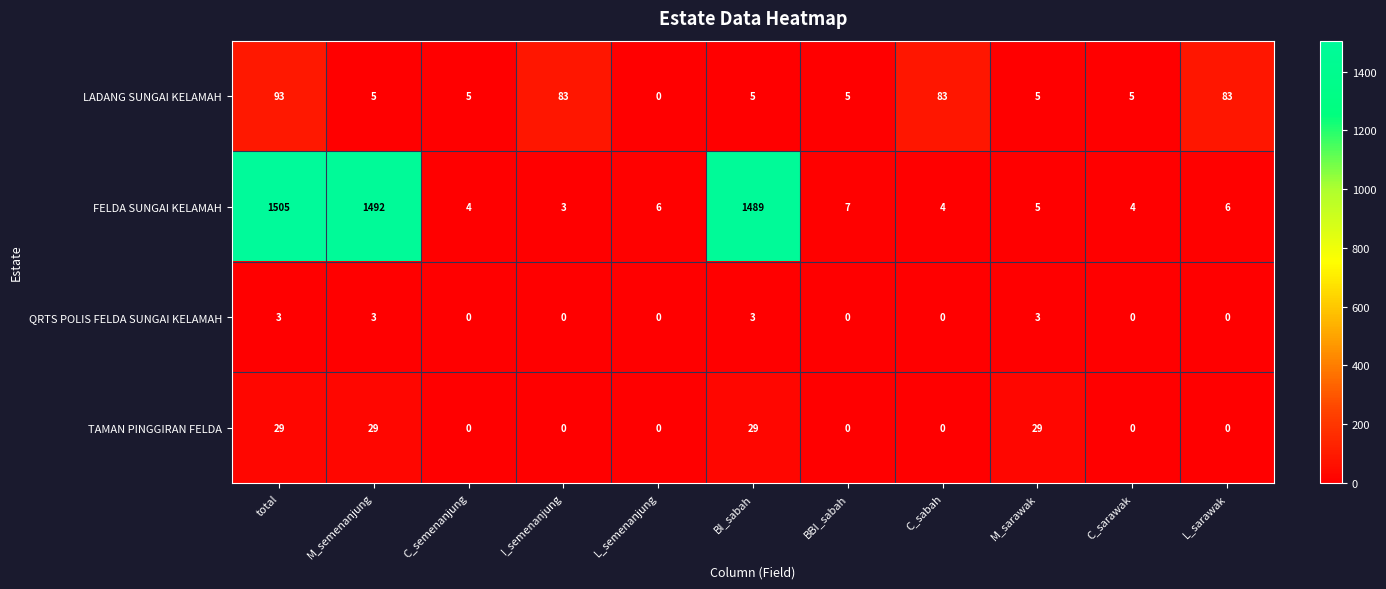

What is the maximum value shown in the chart?

1505